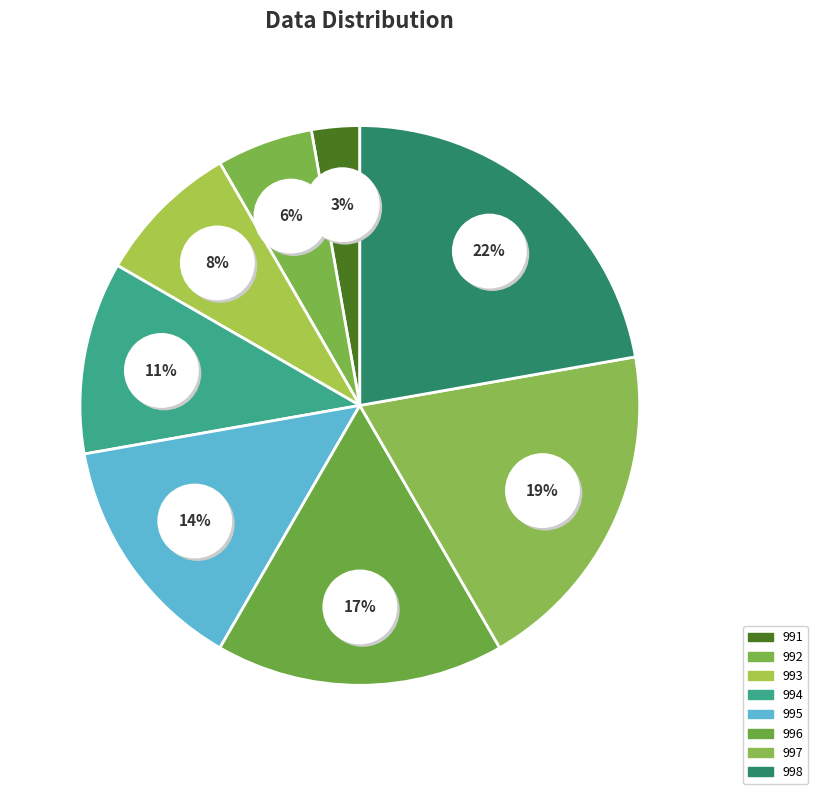

Is there any slice that represents more than half of the pie?

No